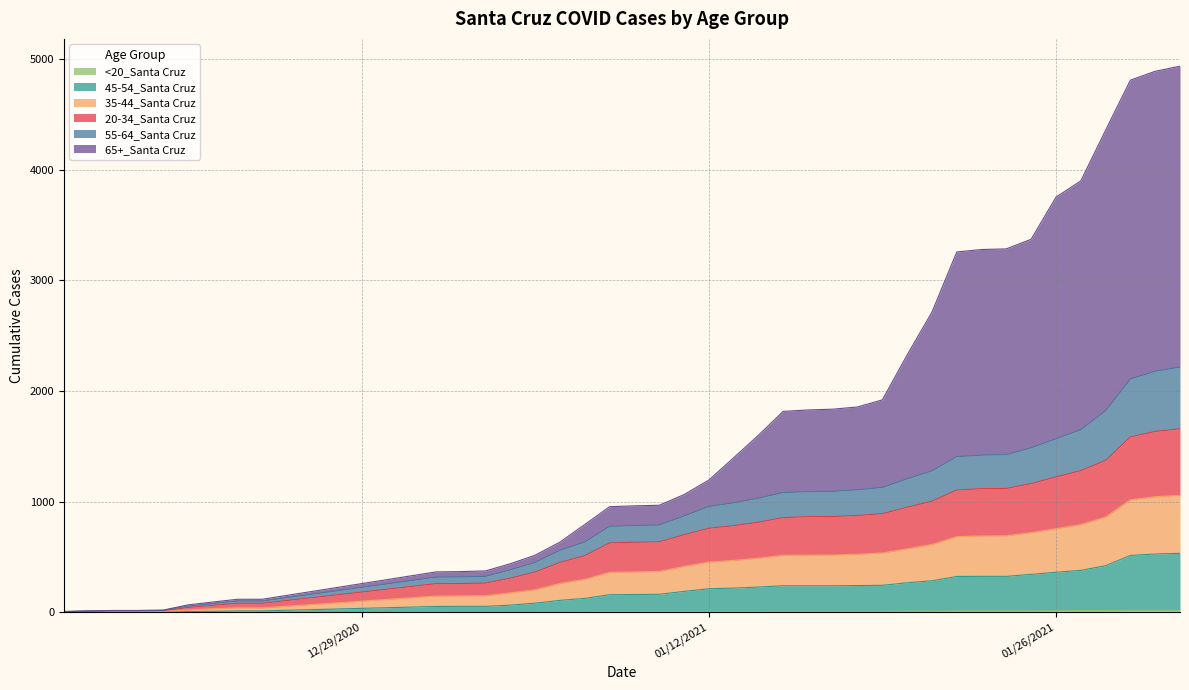

What is the label of the 10th point from the right?

1/22/2021